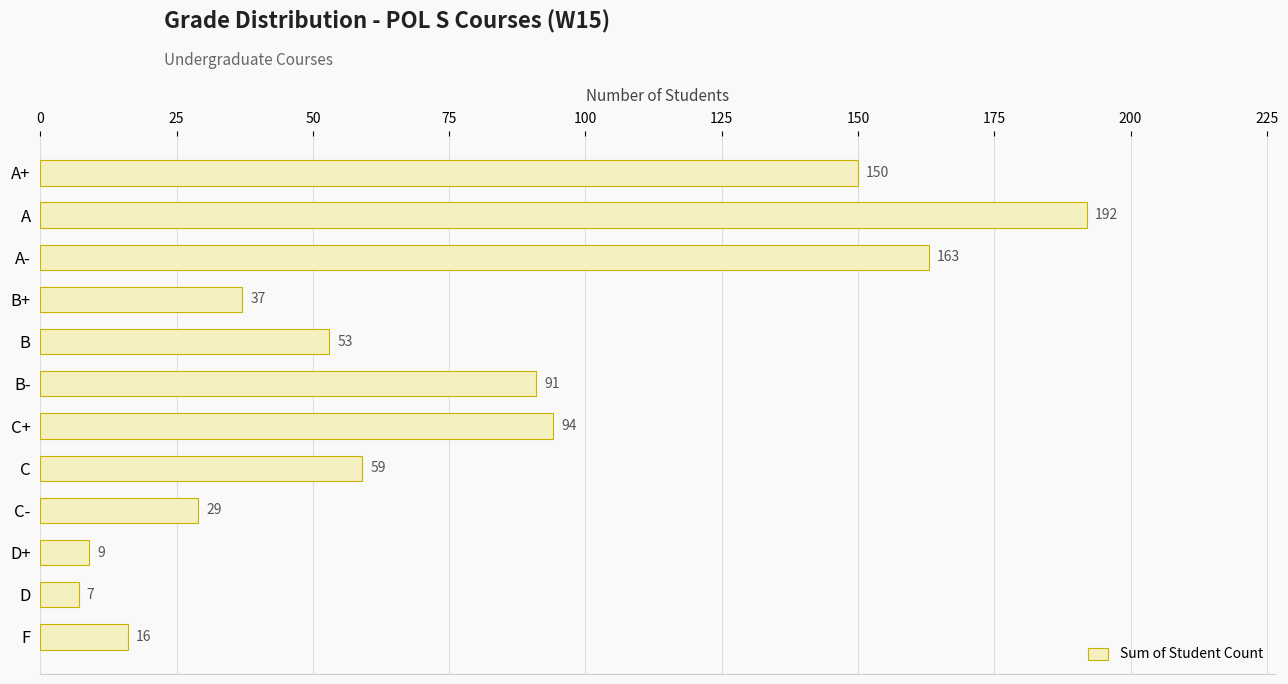

What is the ratio of the value at C to the value at D+?

6.6